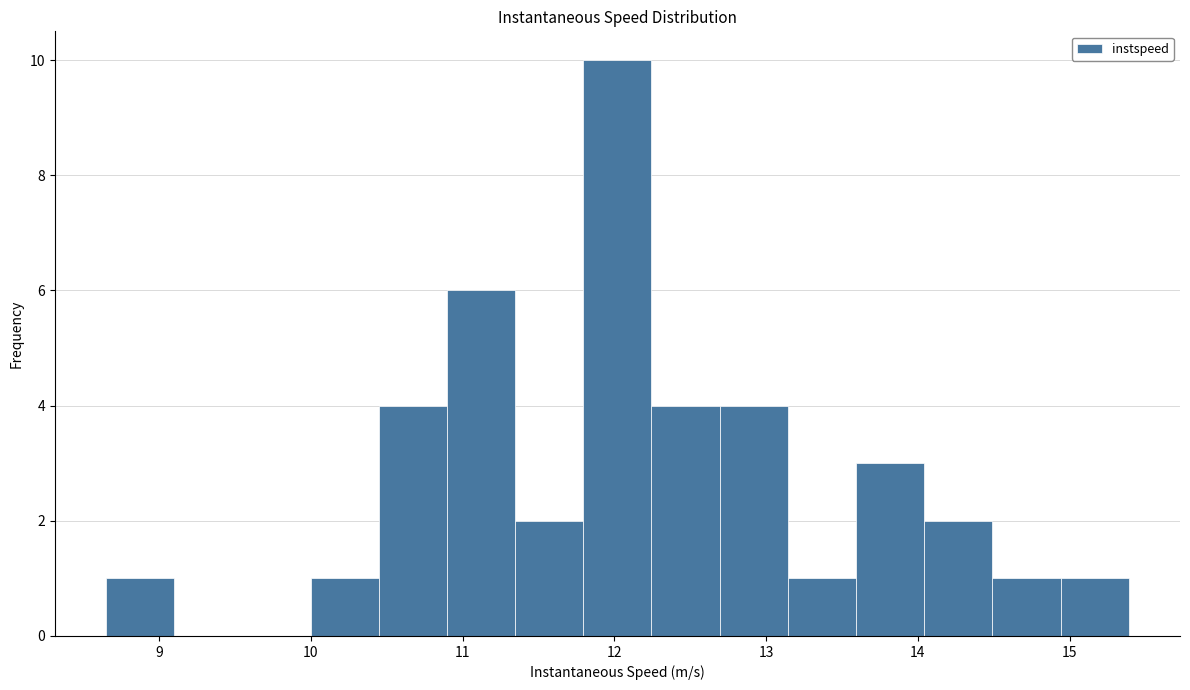

Reading left to right, transcribe this chart: for each bar, give the range it covers on the x-axis and its height. Neither the bar edges nor the heights are printed on the chart, so give them approximately, as read against the axes.

8.6 to 9.1: 1
9.1 to 9.5: 0
9.5 to 10.0: 0
10.0 to 10.4: 1
10.4 to 10.9: 4
10.9 to 11.3: 6
11.3 to 11.8: 2
11.8 to 12.2: 10
12.2 to 12.7: 4
12.7 to 13.1: 4
13.1 to 13.6: 1
13.6 to 14.0: 3
14.0 to 14.5: 2
14.5 to 14.9: 1
14.9 to 15.4: 1